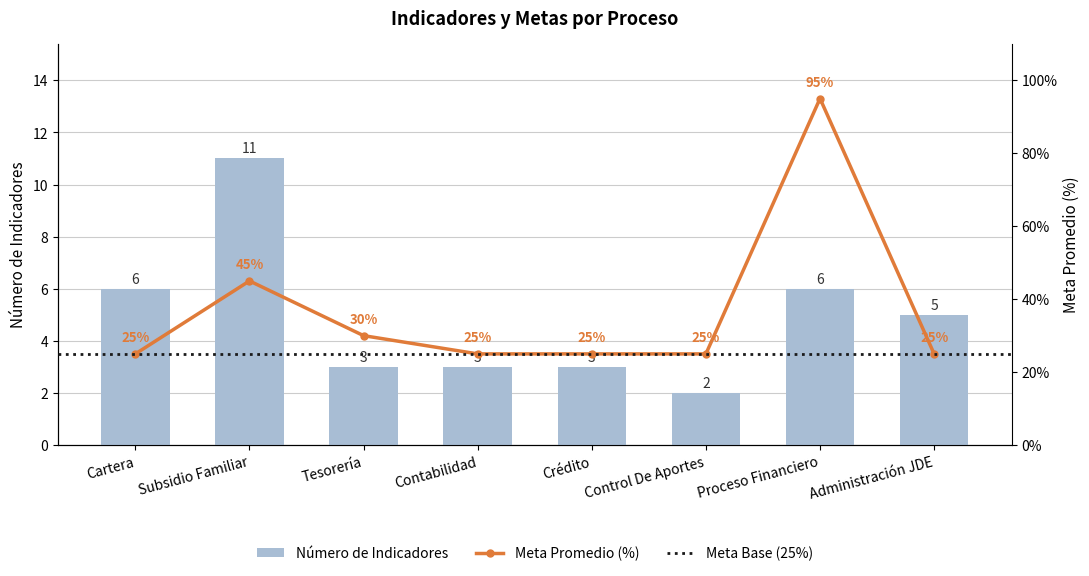

How many values exceed 5?

3